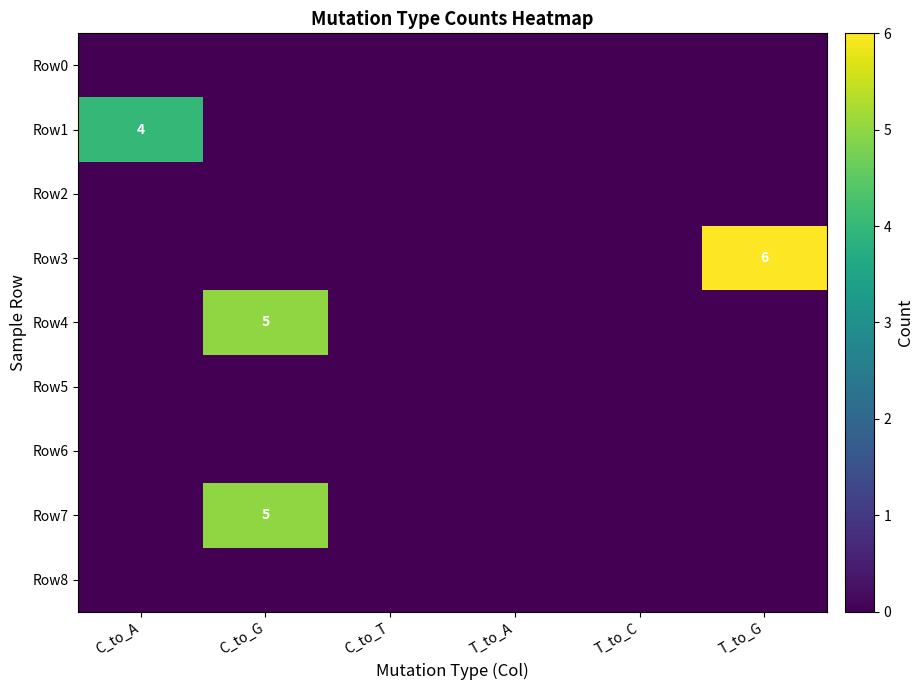

Is the value of Row3 at C_to_G greater than the value of Row7 at C_to_A?

No